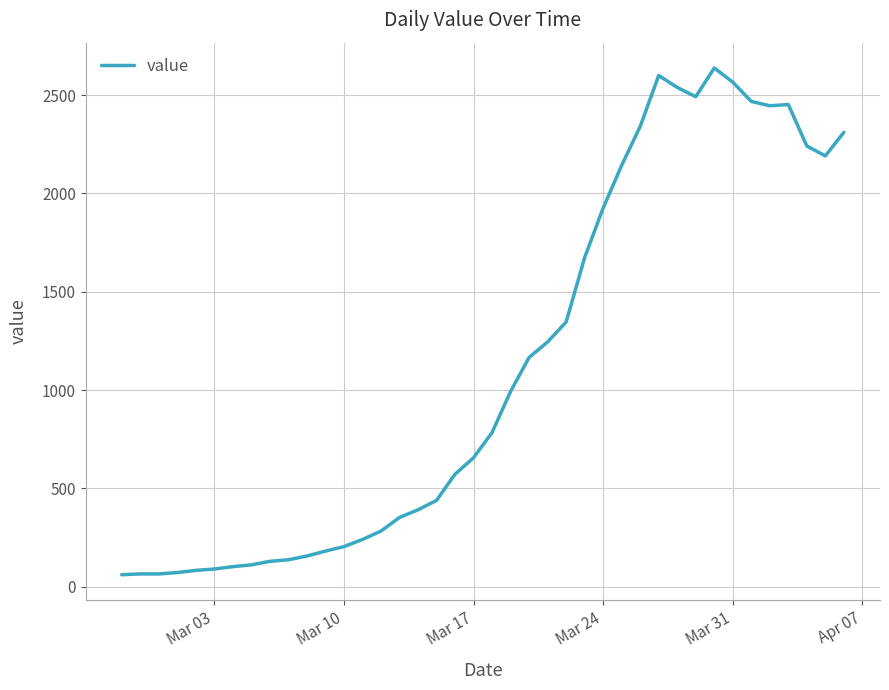

What is the minimum value shown in the chart?

61